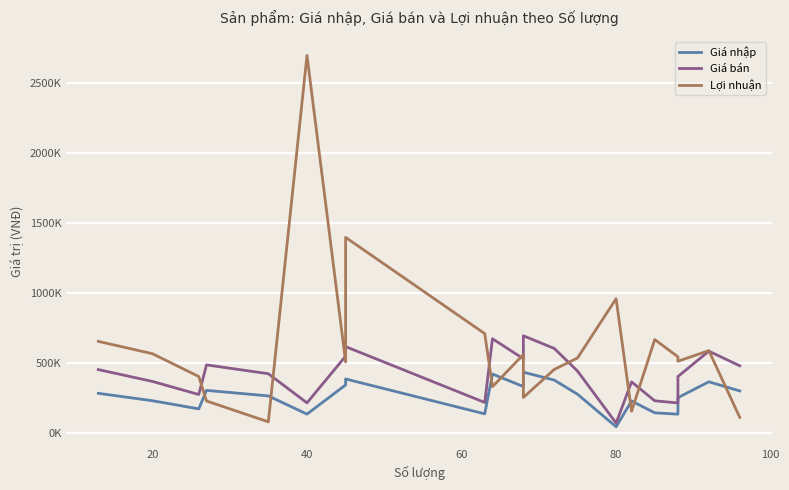

In Giá nhập, how many points are lower than both neighbors (excluding endpoints)?

6